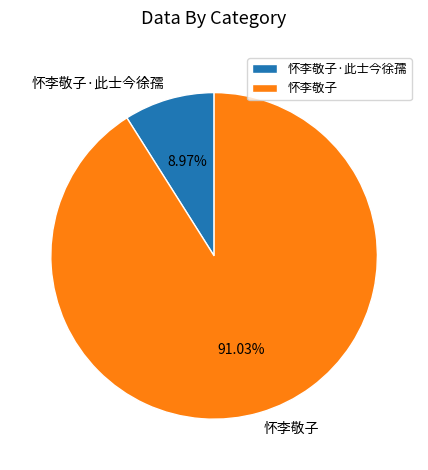

To the nearest percent, what is the difference between the 怀李敬子·此士今徐孺 and 怀李敬子 slice percentages?

82%